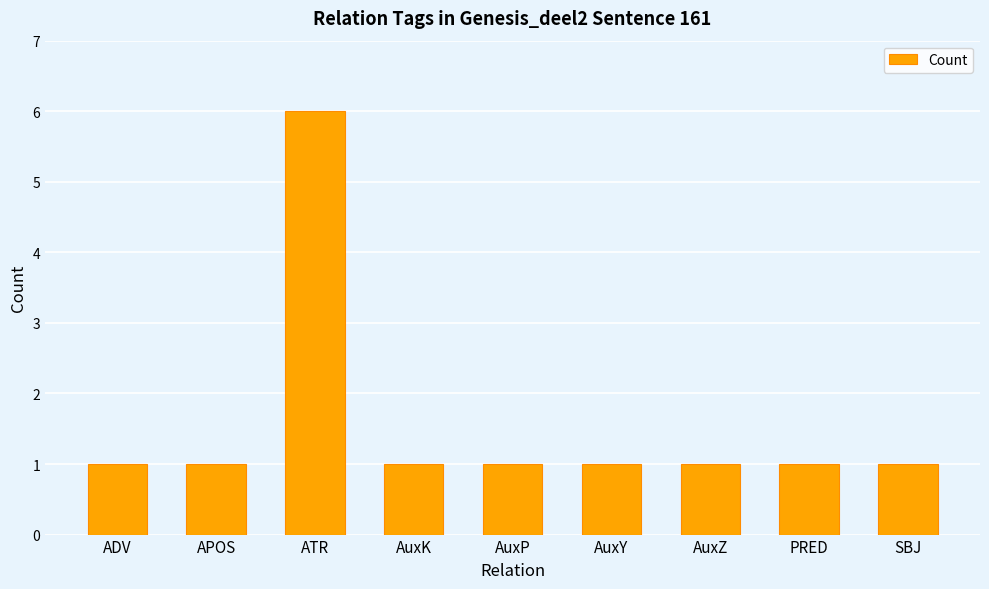

Which label corresponds to the largest value in the chart?

ATR